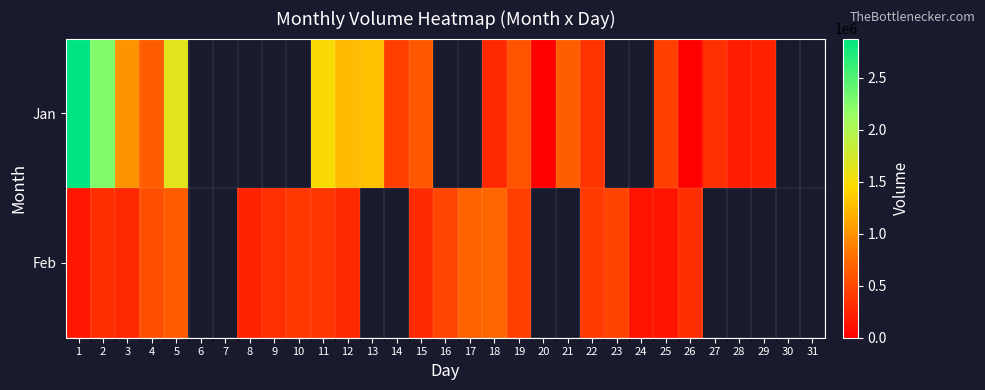

Which series changed the most between 15 and 27?

Jan